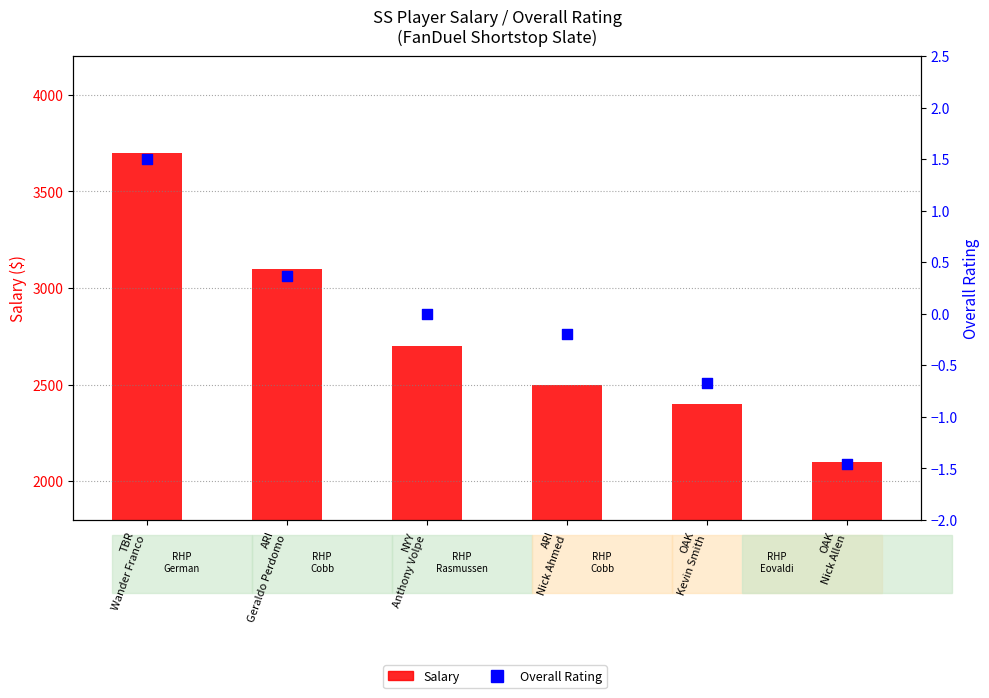

Is the value of Overall Rating at ARI
Geraldo Perdomo greater than the value of Salary at TBR
Wander Franco?

No